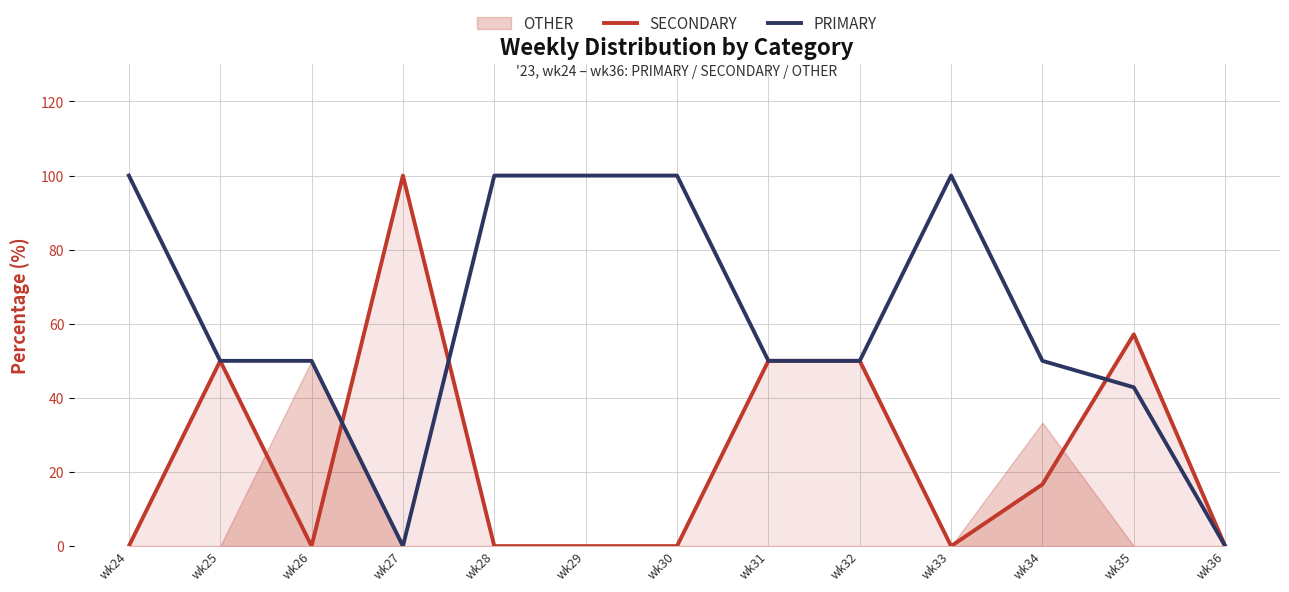

True or false: SECONDARY has a value of 41.6 at wk27.

False